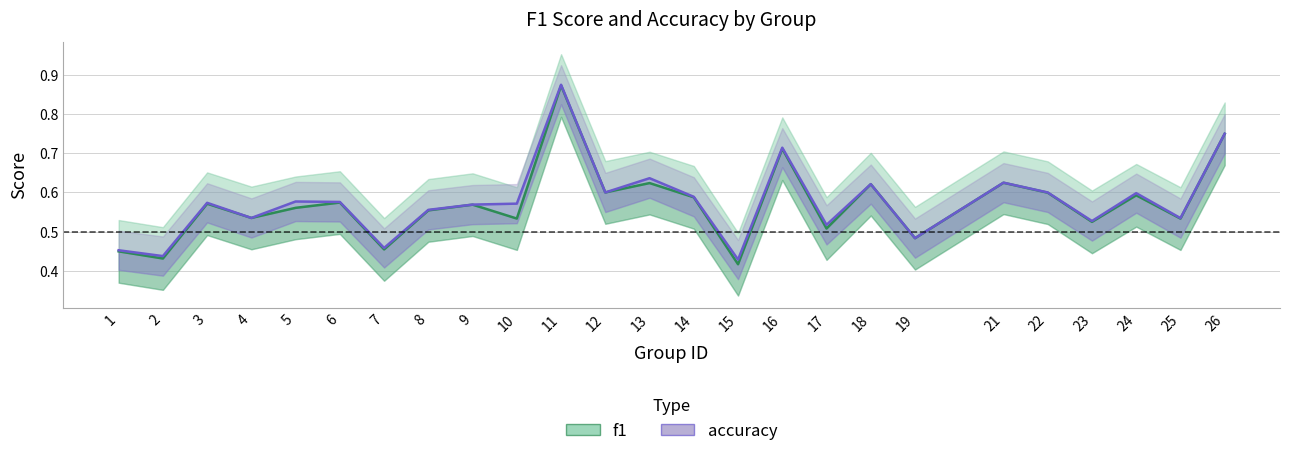

Is it true that accuracy equals 0.7 at 4?

False